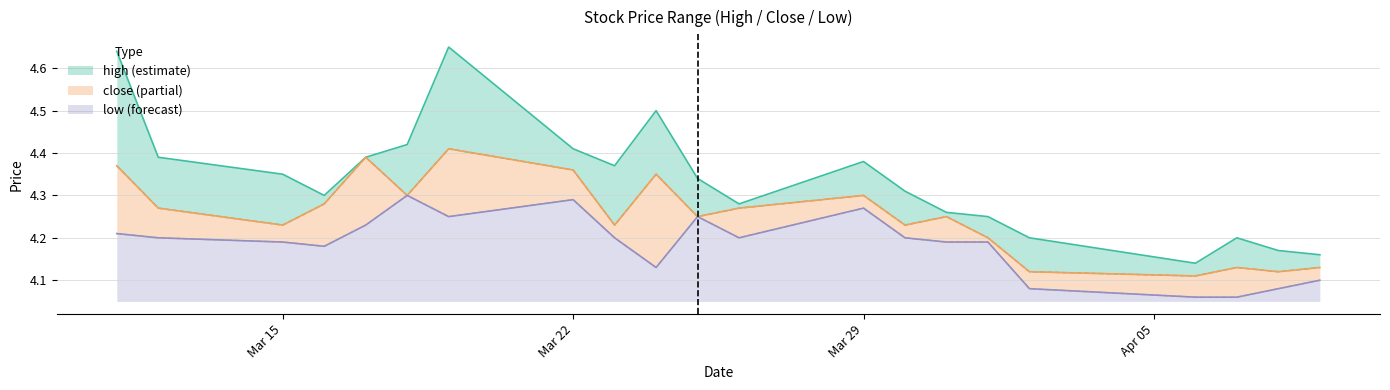

True or false: close and high cross at least once.

False